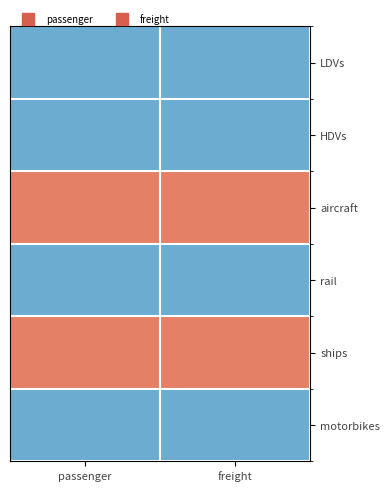

At which category does the chart reach its peak across all series?

passenger